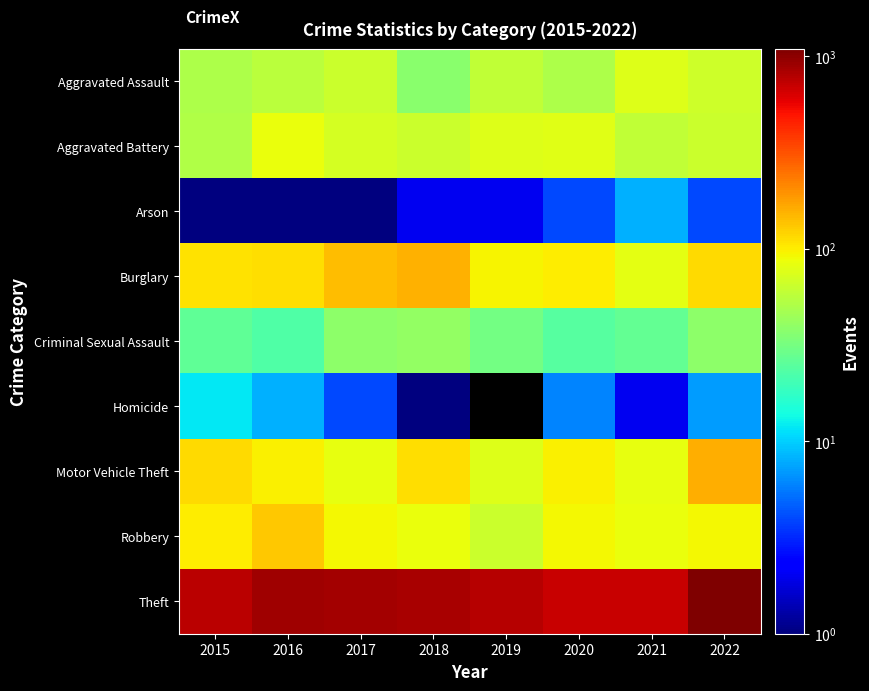

Reading left to right, what are all the values shown in this chart?

Aggravated Assault: 2015=51	2016=57	2017=65	2018=37	2019=60	2020=51	2021=76	2022=66
Aggravated Battery: 2015=52	2016=85	2017=70	2018=65	2019=77	2020=78	2021=59	2022=65
Arson: 2015=1	2016=1	2017=1	2018=2	2019=2	2020=4	2021=8	2022=4
Burglary: 2015=110	2016=111	2017=143	2018=154	2019=96	2020=99	2021=81	2022=114
Criminal Sexual Assault: 2015=26	2016=23	2017=38	2018=41	2019=31	2020=24	2021=27	2022=38
Homicide: 2015=12	2016=8	2017=4	2018=1	2019=0	2020=6	2021=2	2022=7
Motor Vehicle Theft: 2015=115	2016=98	2017=83	2018=112	2019=77	2020=97	2021=82	2022=159
Robbery: 2015=100	2016=133	2017=91	2018=84	2019=65	2020=93	2021=84	2022=92
Theft: 2015=764	2016=891	2017=859	2018=850	2019=782	2020=702	2021=690	2022=1094